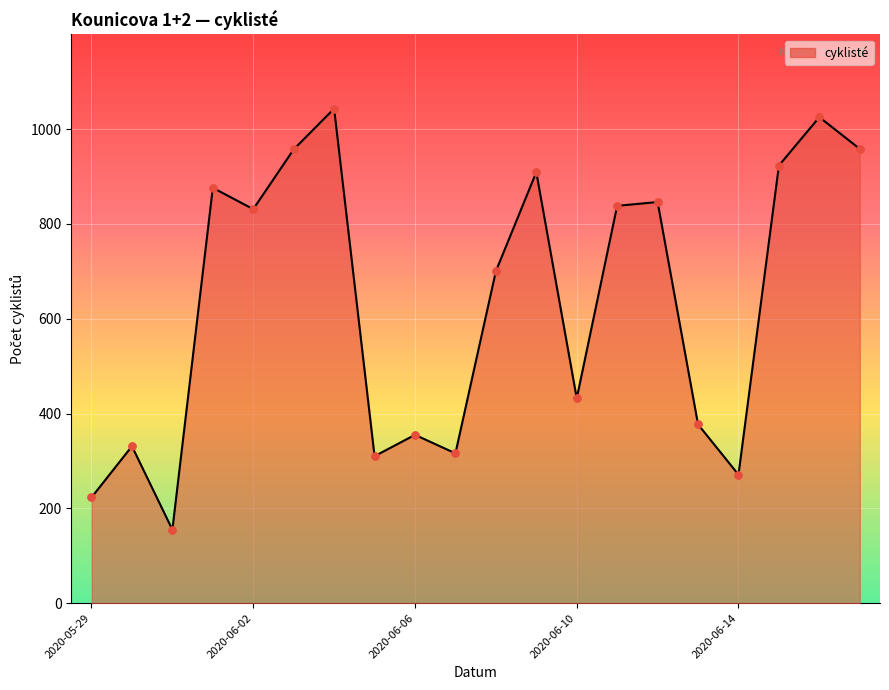

What is the maximum value shown in the chart?

1043